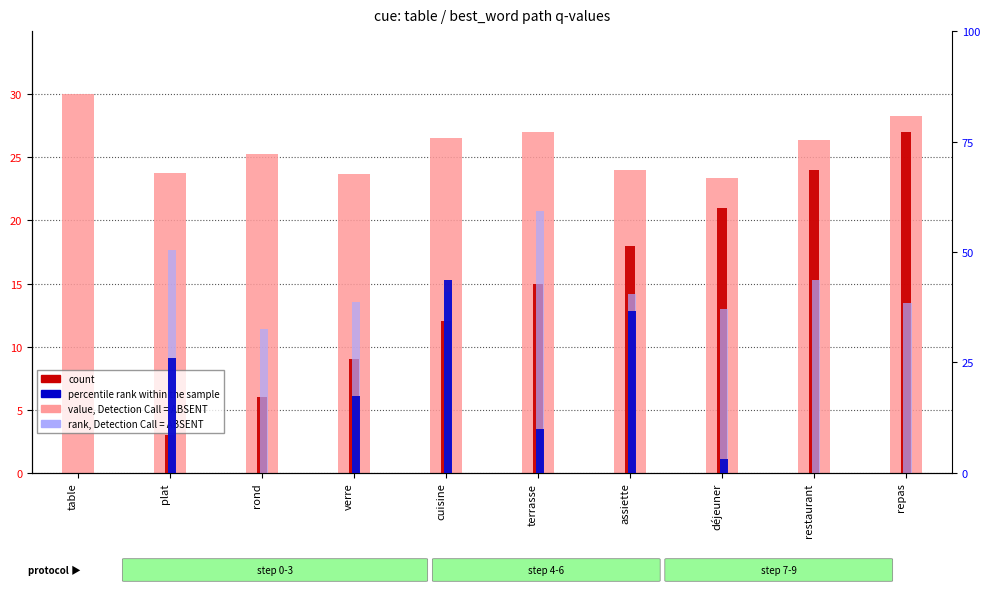

How many data points in value, Detection Call = ABSENT are above 26?

5